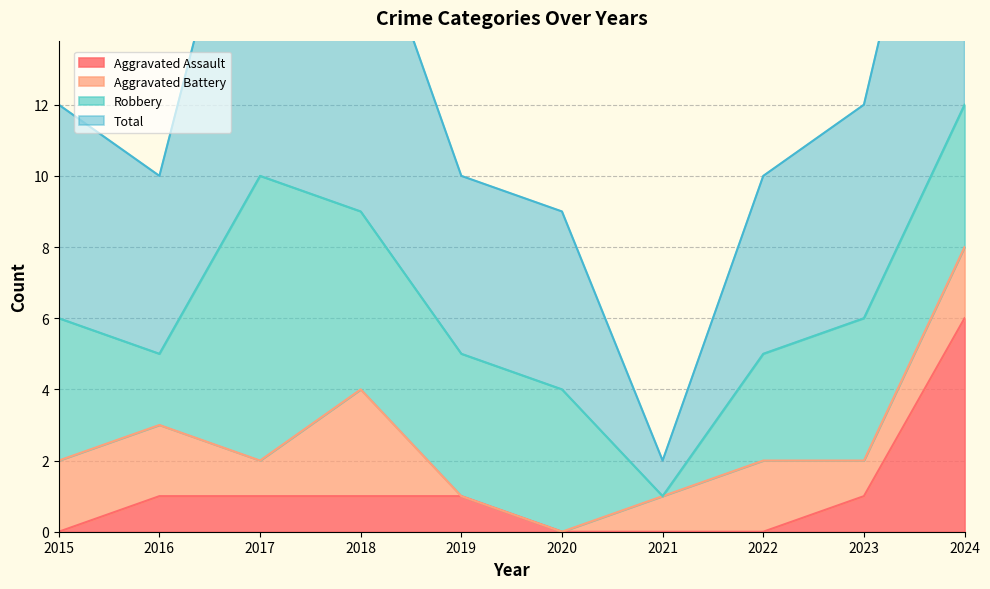

At which label does Aggravated Assault reach its peak?

2024